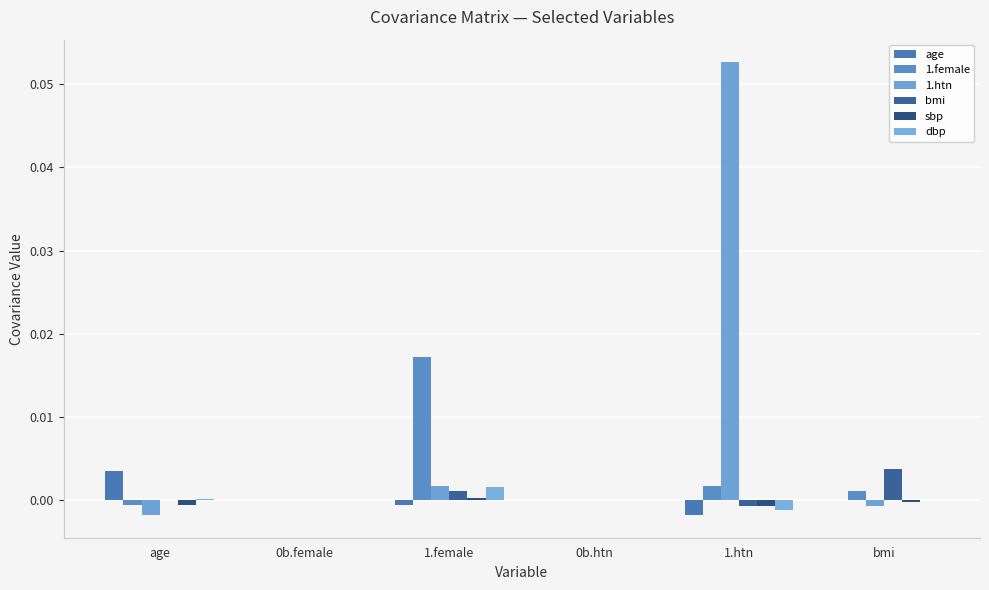

The 1.htn series shows 0.0 at 0b.htn. True or false?

True